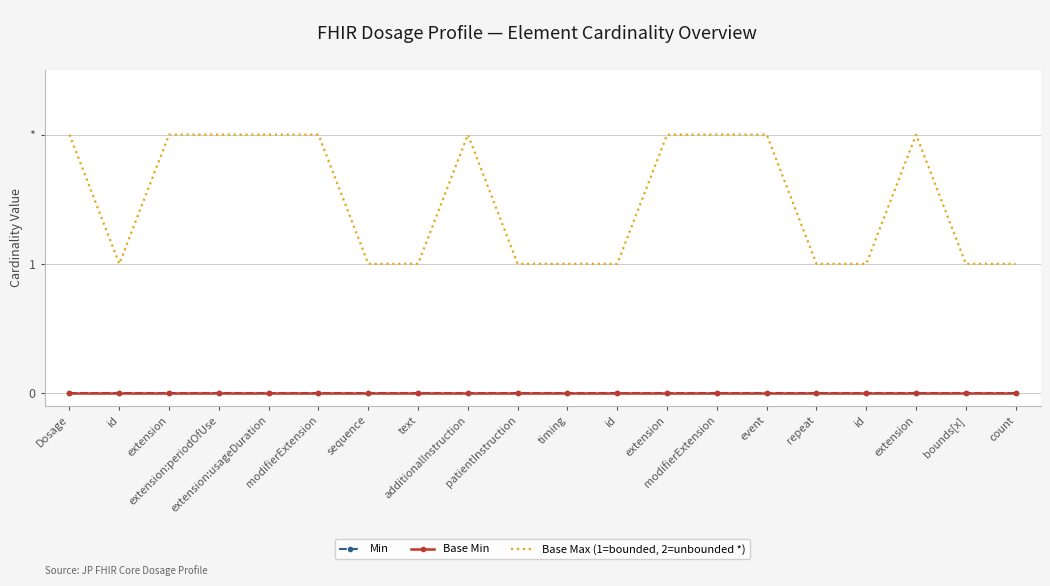

How many data points does each series have?

20